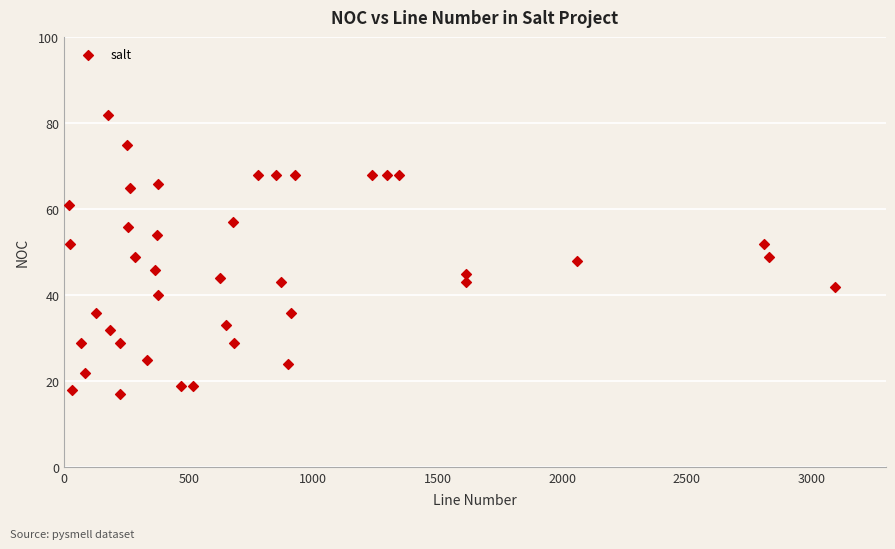

What is the range of X values (max minus min)?

3076